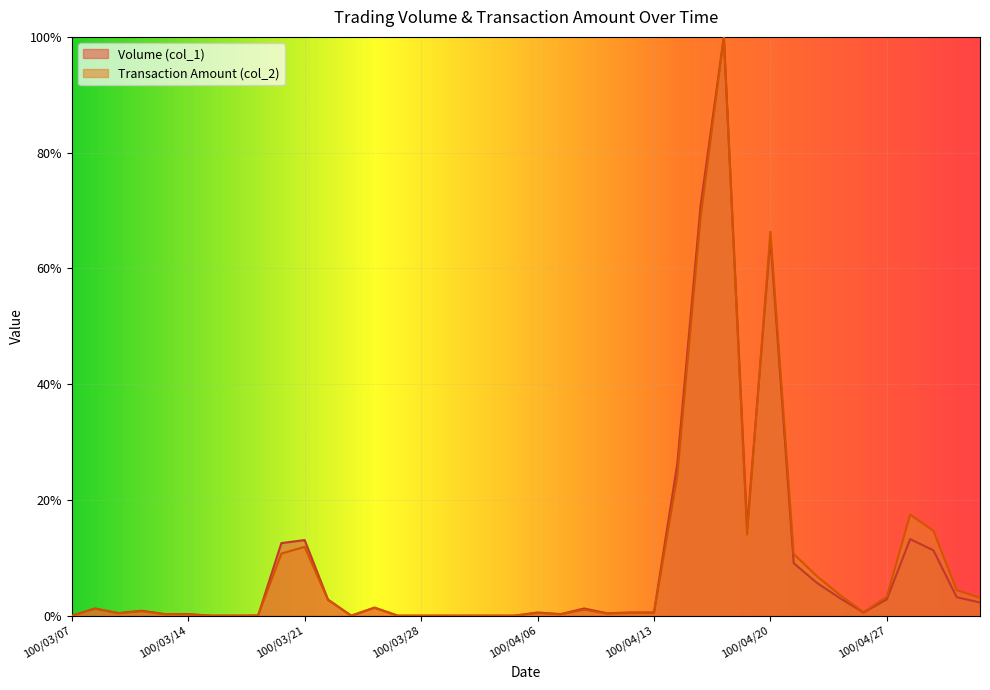

List the series in order of their overall mean, highest first.

Transaction Amount (col_2), Volume (col_1)